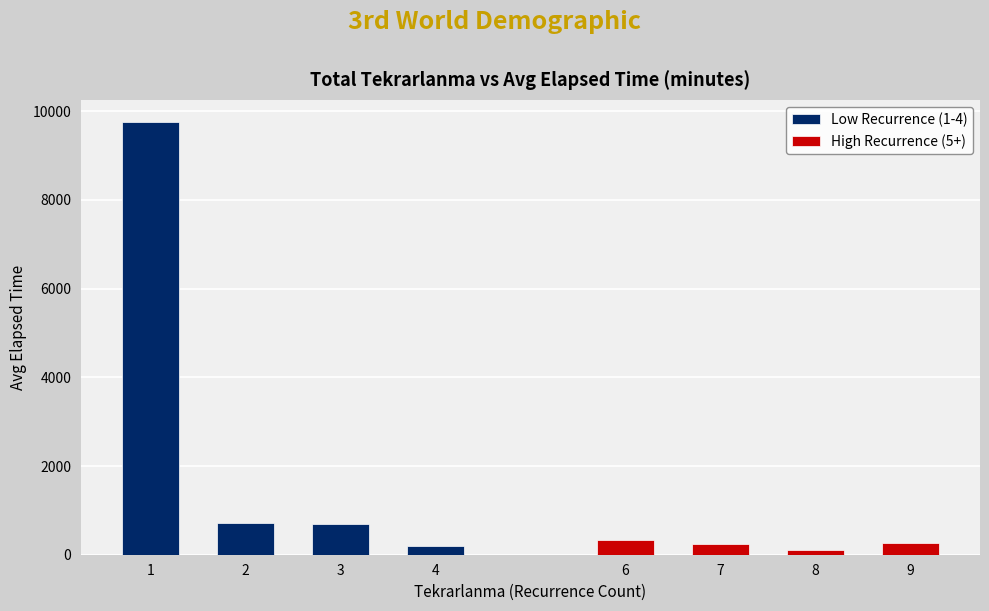

What is the difference between the maximum and second lowest values in the Low Recurrence (1-4) series?

9086.7